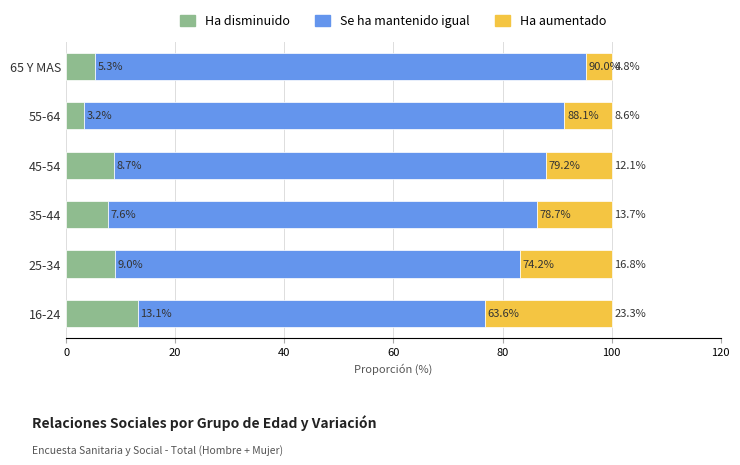

What are all the series names shown in the legend?

Ha disminuido, Se ha mantenido igual, Ha aumentado